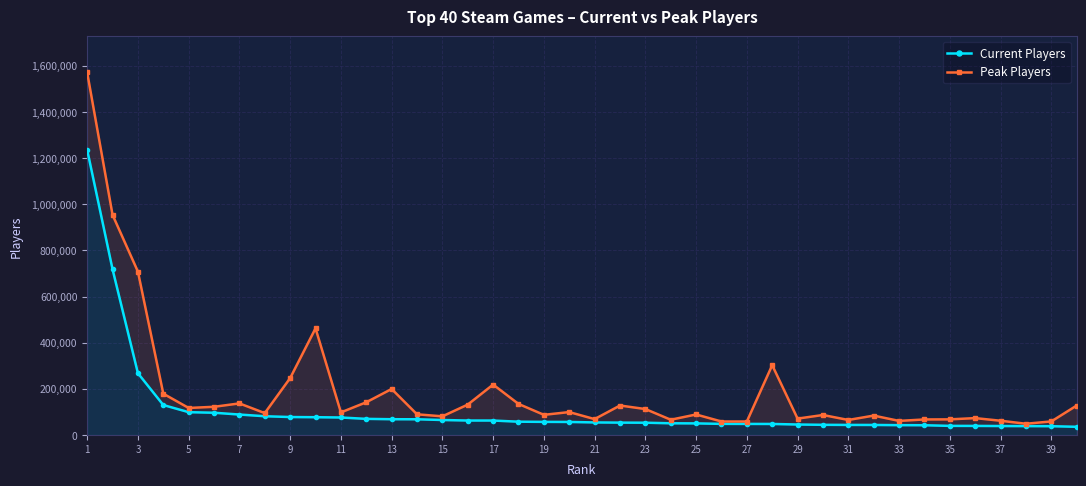

What is the difference between the highest and lowest values at 11?

25763